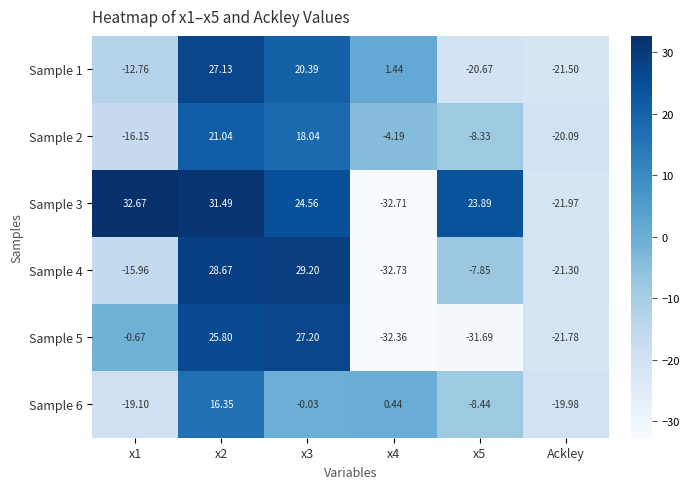

How many values in Sample 2 are below zero?

4